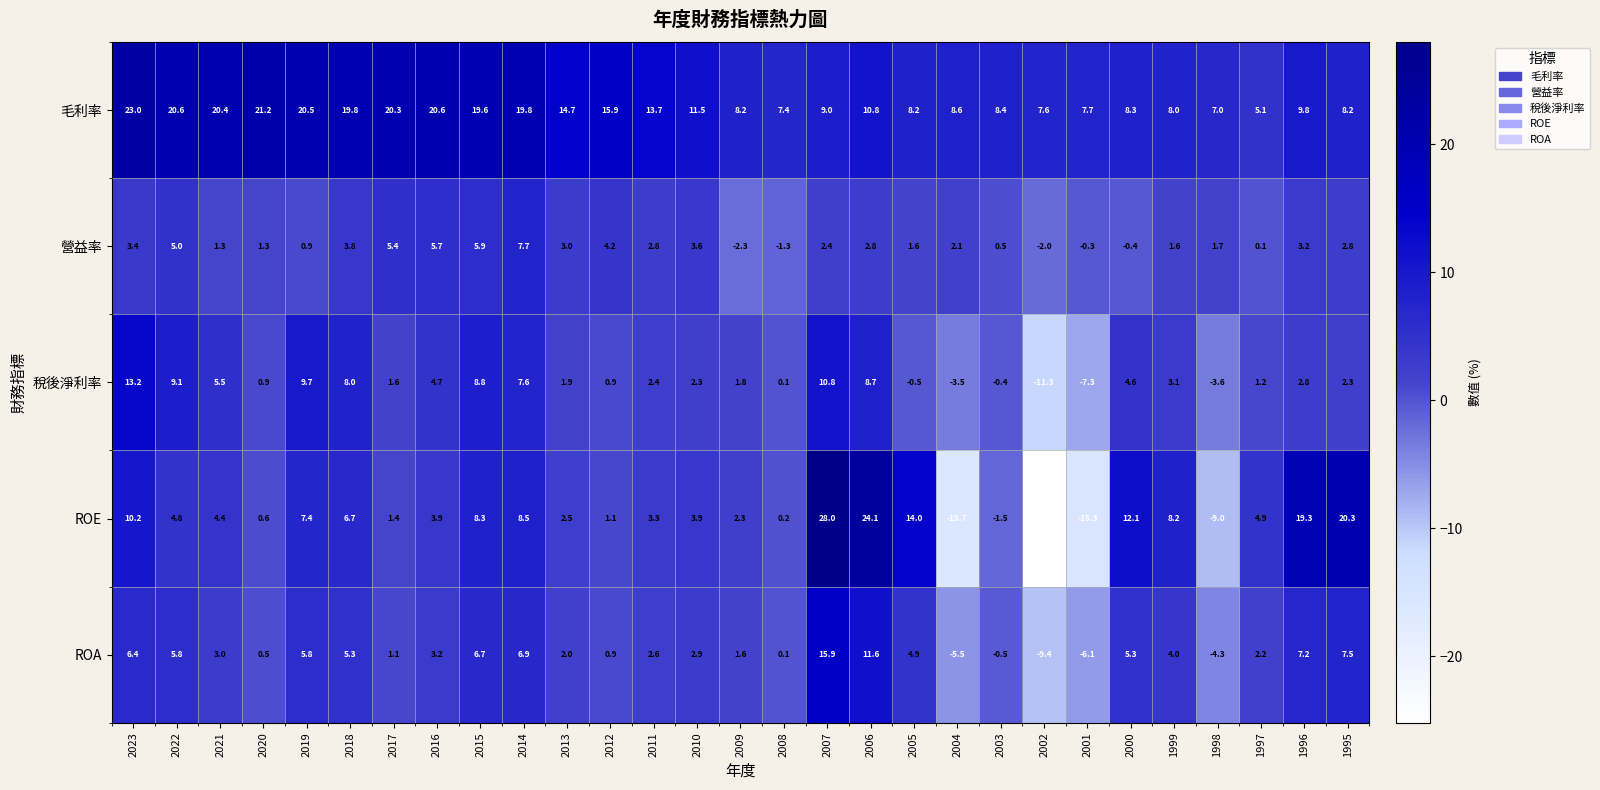

The value of ROA at 2012 is 1.4. True or false?

False